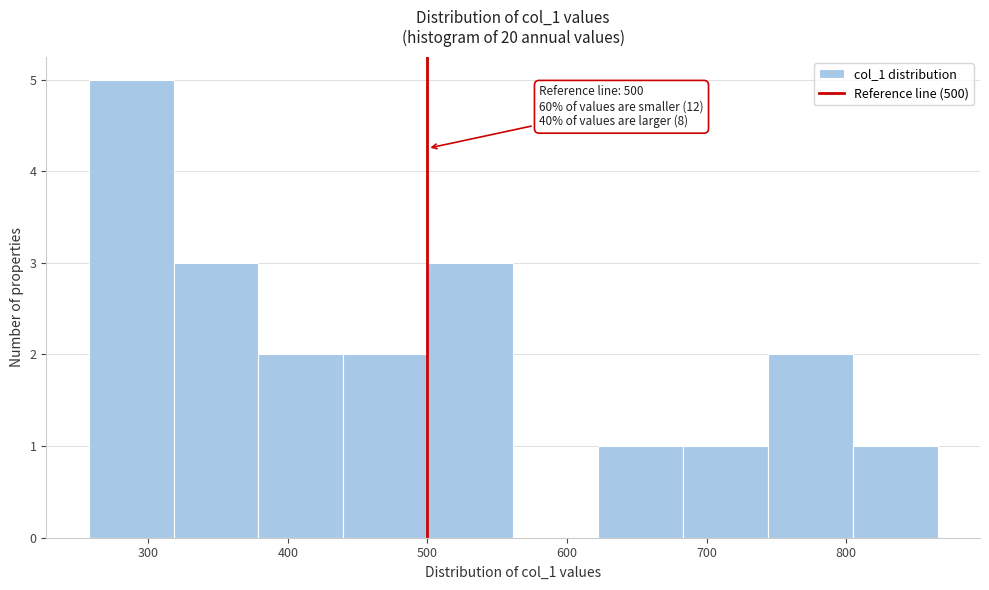

Which range on the x-axis has the tallest bar?

260 to 320